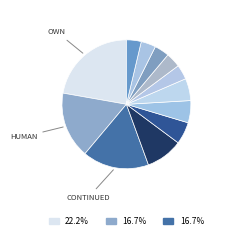

How many slices are in this pie chart?

12